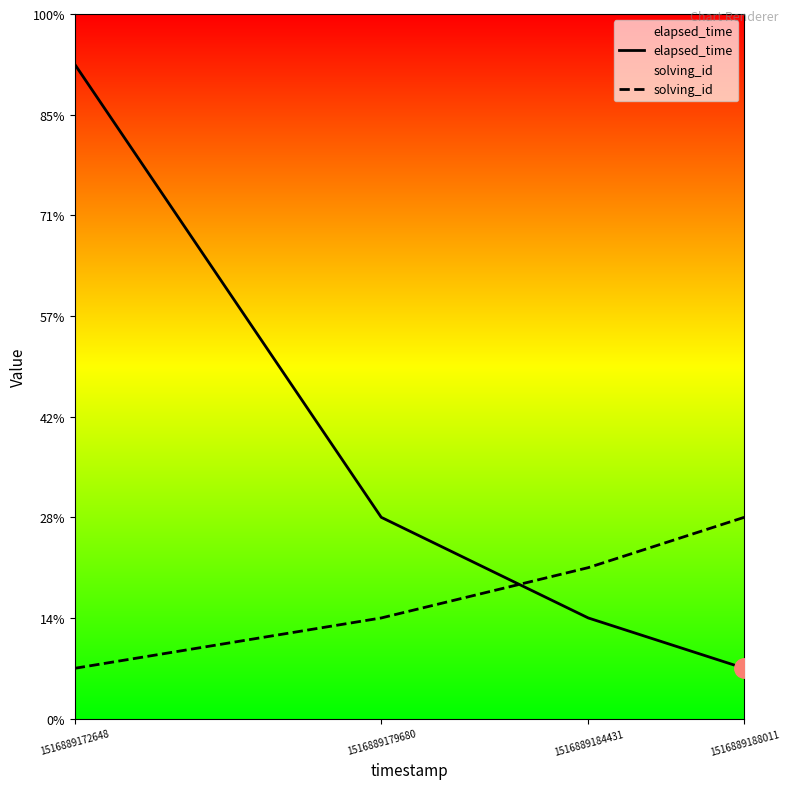

The elapsed_time series shows 1000 at 1516889188011. True or false?

True